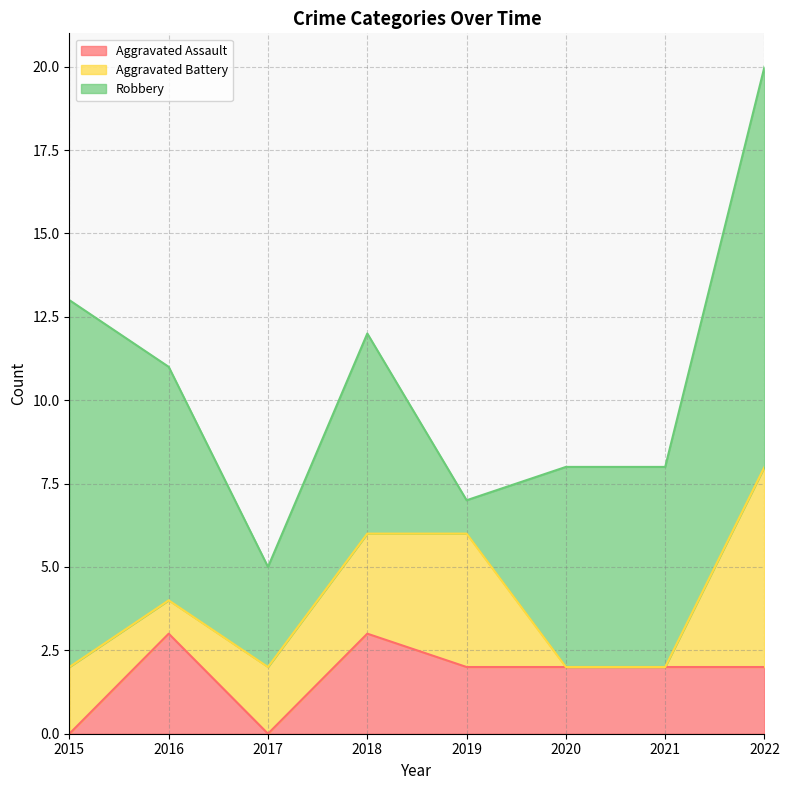

What is the value of the Robbery point at the 8th from the left?

12